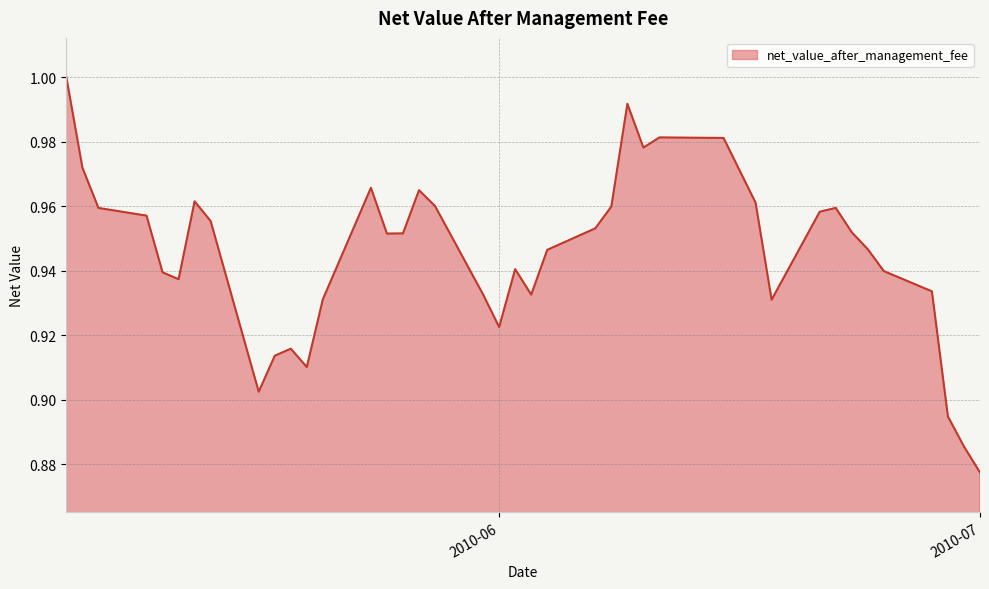

How many lines are shown in the chart?

1